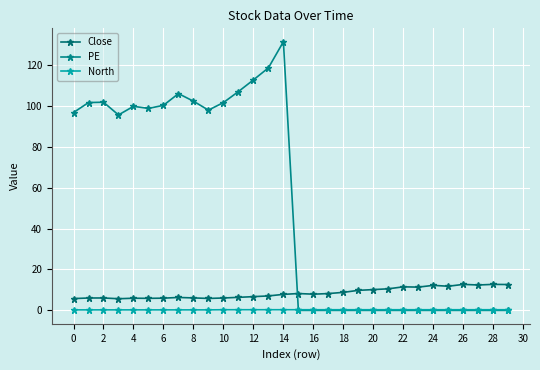

Which category has the highest value in the Close series?

28